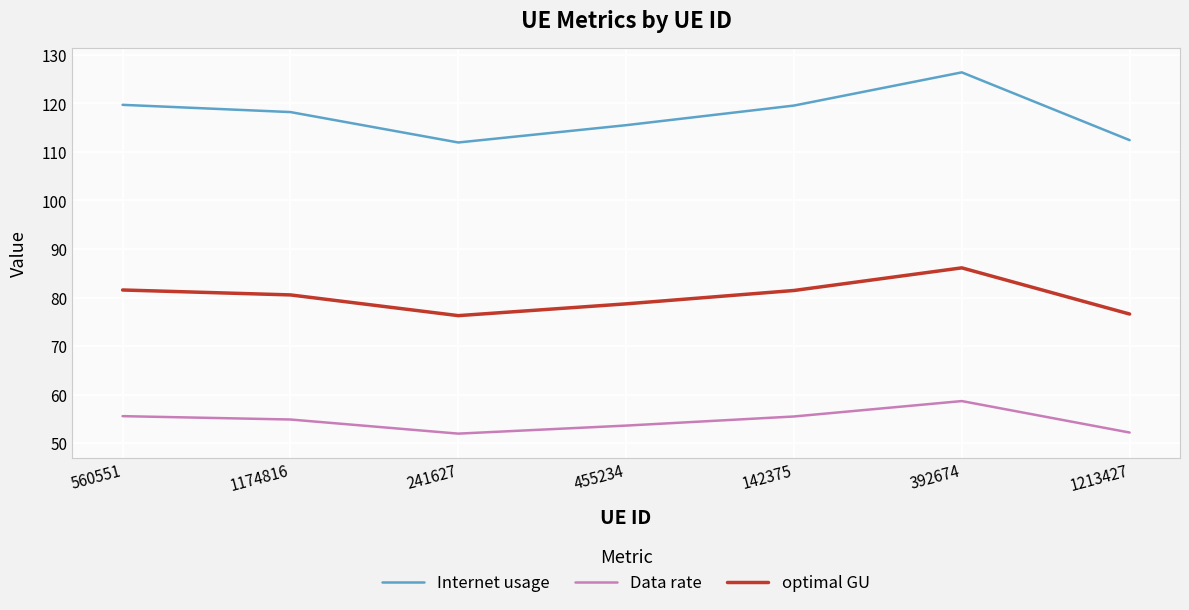

True or false: Data rate and Internet usage cross at least once.

False